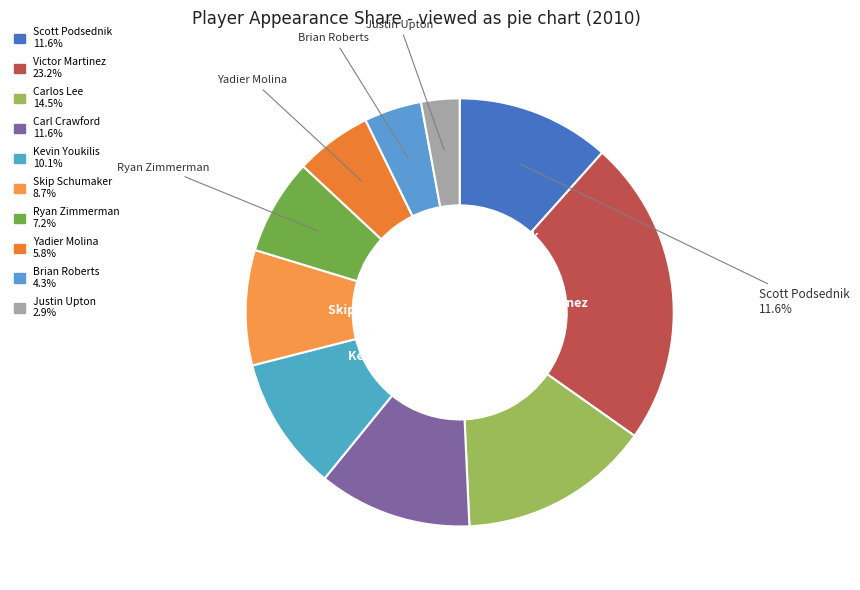

To the nearest percent, what is the difference between the largest and smallest slice percentages?

20%